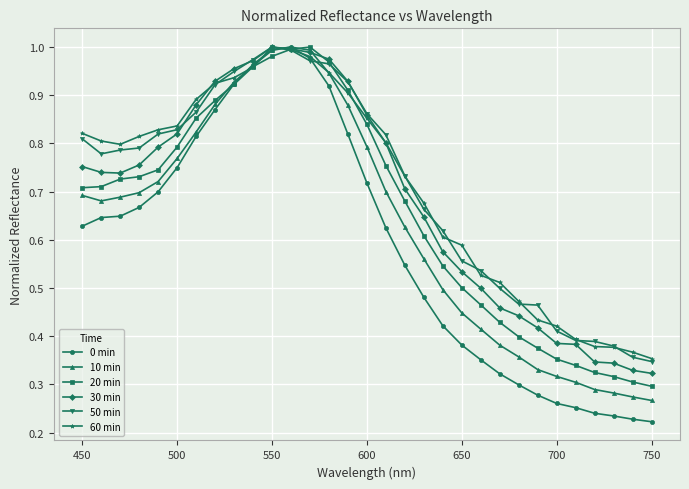

Which series has the widest spread of values?

0 min